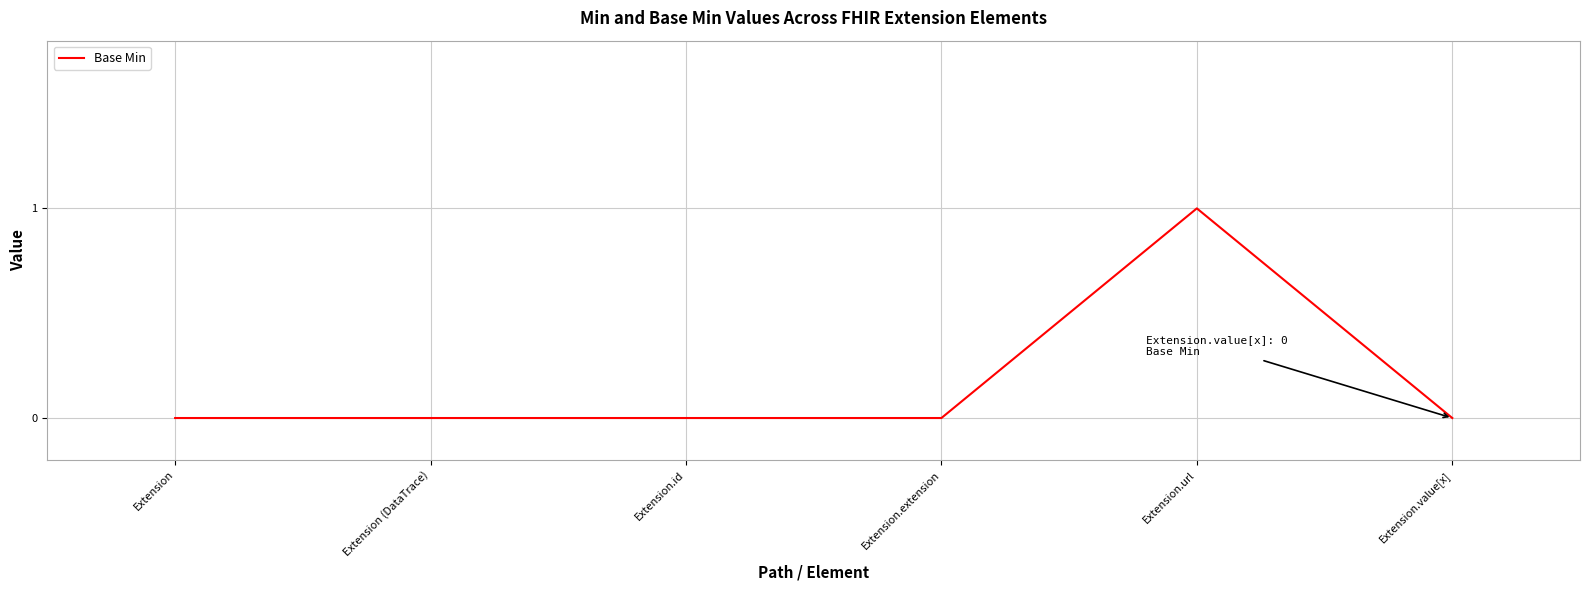

What position from the left is Extension?

1